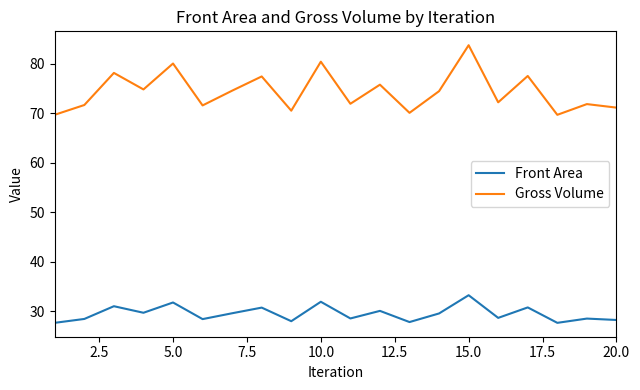

What is the lowest value of the Gross Volume series?

69.6